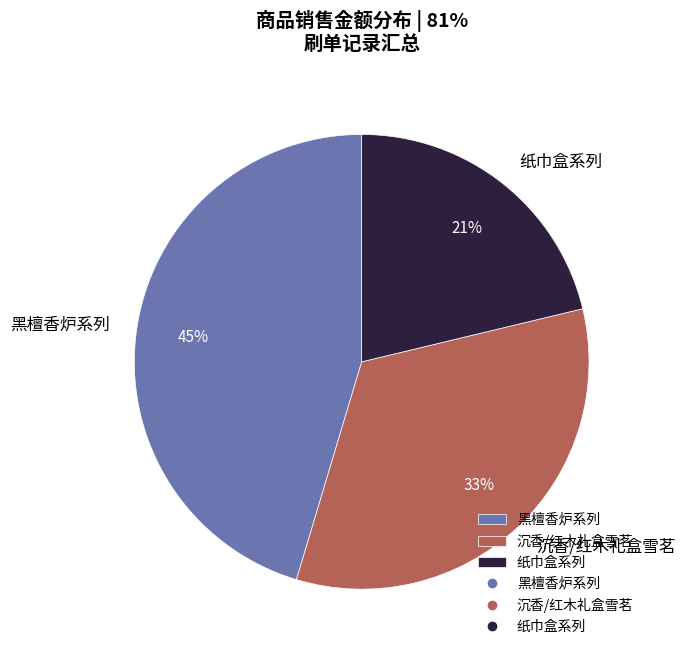

Rank the categories by value from highest to lowest.

黑檀香炉系列, 沉香/红木礼盒雪茗, 纸巾盒系列